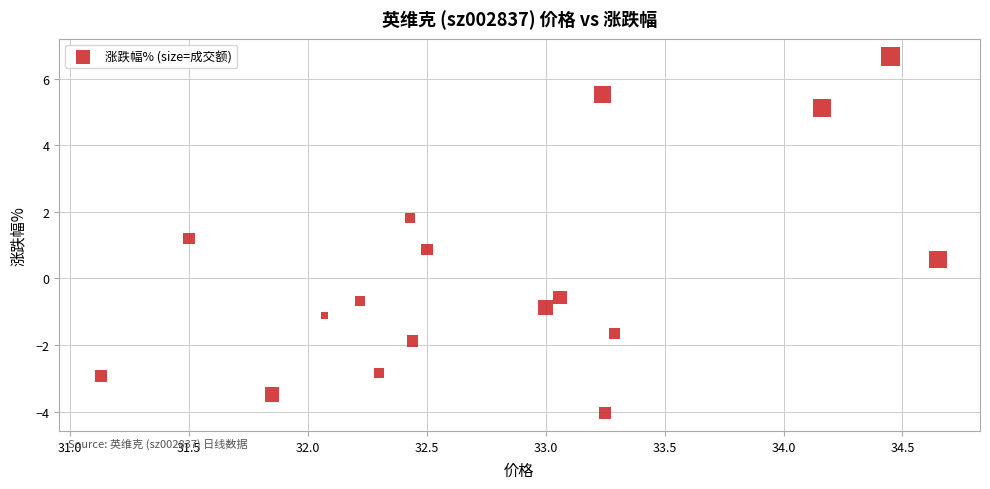

What is the range of X values (max minus min)?

3.5